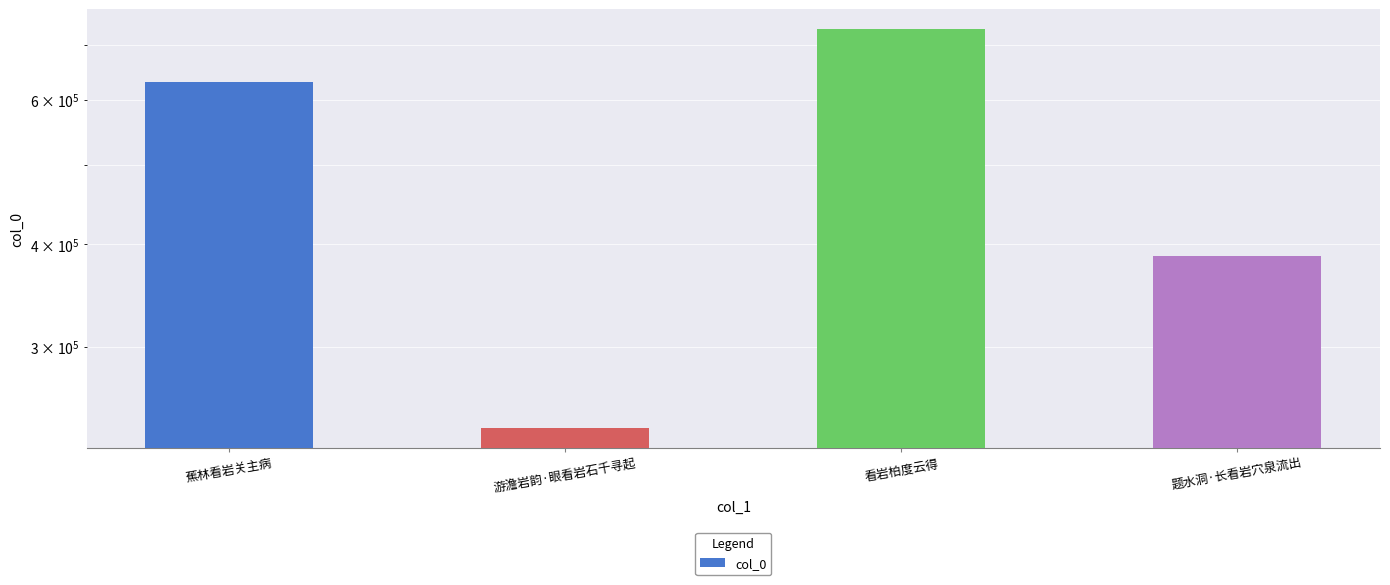

List the labels in order of value, largest first.

看岩柏度云得, 蕉林看岩关主病, 题水洞·长看岩穴泉流出, 游澹岩韵·眼看岩石千寻起